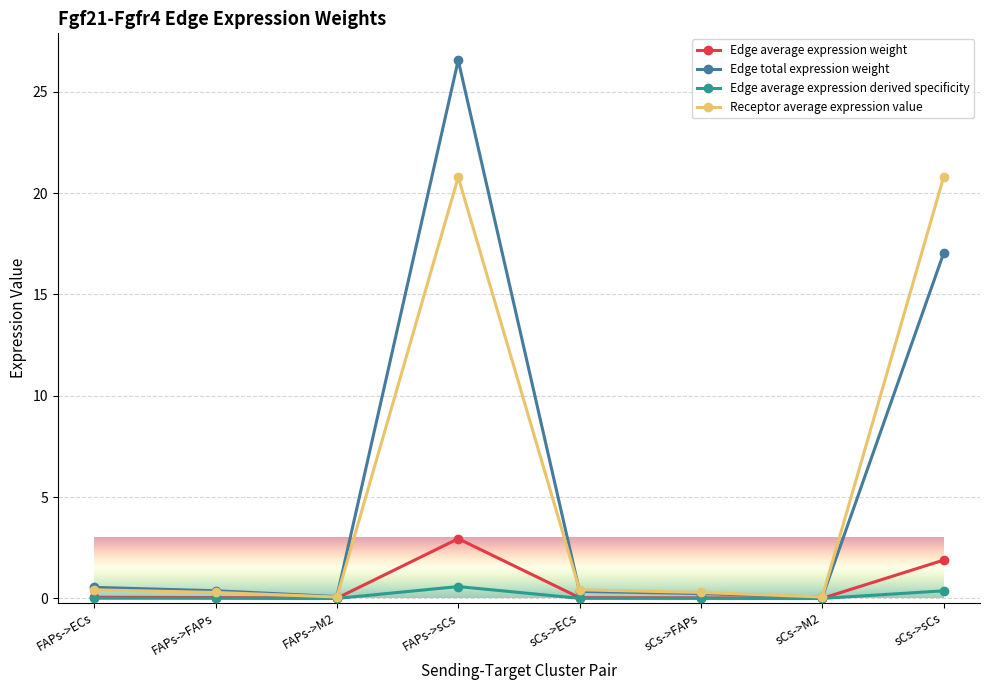

The Edge average expression derived specificity series shows 0.0 at sCs->ECs. True or false?

True